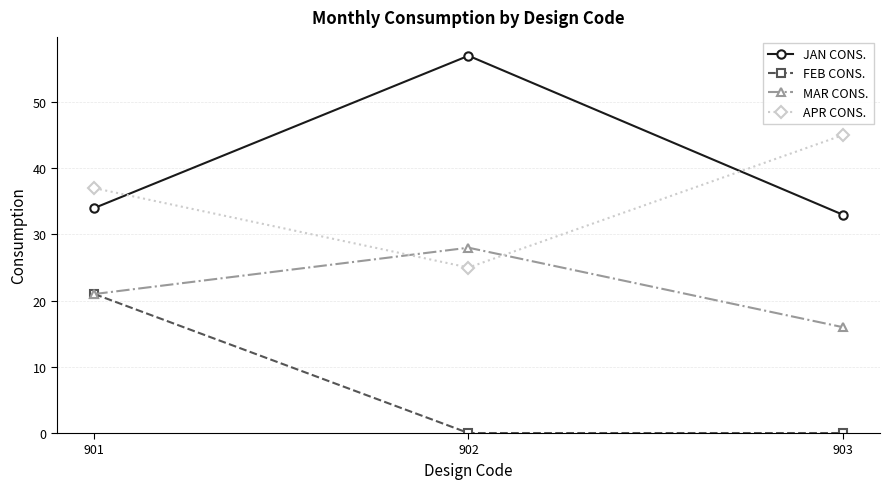

At how many categories does at least one series exceed 11?

3